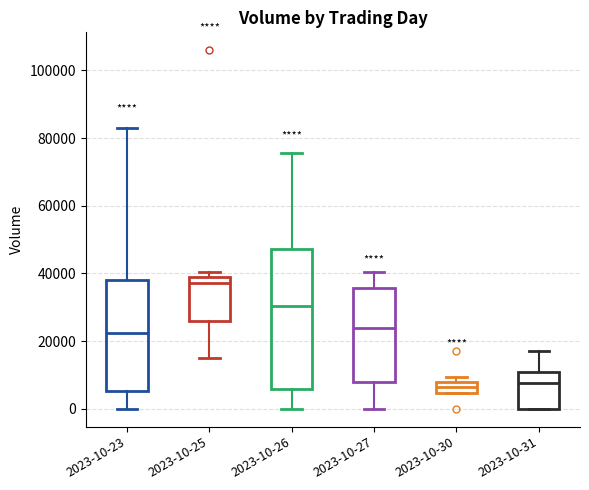

Reading left to right, read every box against the y-axis: the position of its median line, the range the box covers, and the ends of its whiskers. The values are not printed on the chart, so give them approximately, as read against the axis.

2023-10-23: median 22000, box 6000 to 38000, whiskers 0 to 84000
2023-10-25: median 38000 (just below the box's upper edge), box 26000 to 38000, whiskers 14000 to 40000
2023-10-26: median 30000, box 6000 to 48000, whiskers 0 to 76000
2023-10-27: median 24000, box 8000 to 36000, whiskers 0 to 40000
2023-10-30: median 6000, box 4000 to 8000, whiskers 4000 to 10000
2023-10-31: median 8000, box 0 to 10000, whiskers 0 to 16000